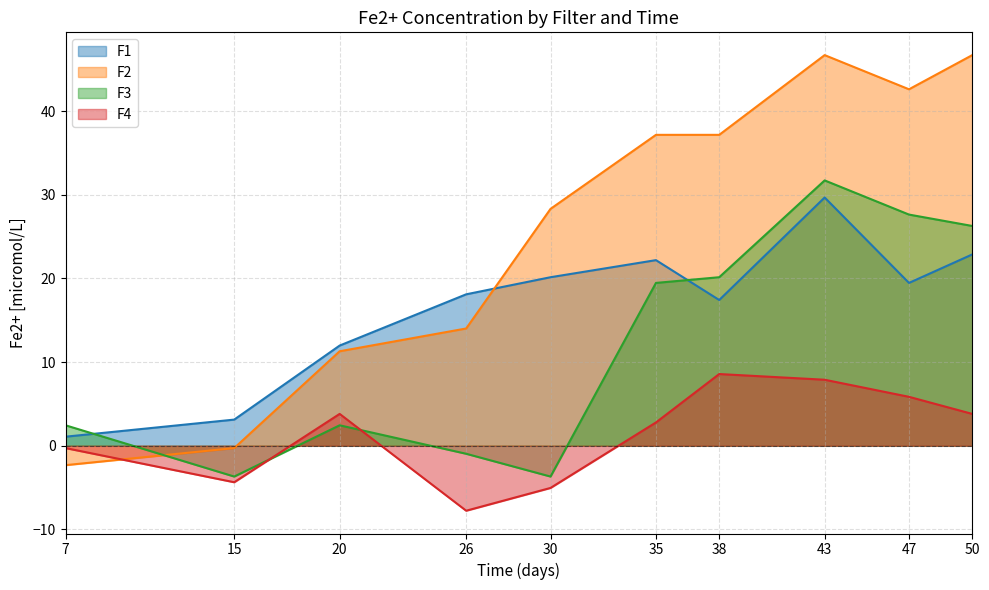

Reading left to right, list all the values displayed in this chart.

F1: 7=1.1	15=3.1	20=12.0	26=18.1	30=20.1	35=22.2	38=17.4	43=29.7	47=19.5	50=22.9
F2: 7=-2.3	15=-0.3	20=11.3	26=14.0	30=28.3	35=37.2	38=37.2	43=46.7	47=42.6	50=46.7
F3: 7=2.4	15=-3.7	20=2.4	26=-1.0	30=-3.7	35=19.5	38=20.1	43=31.7	47=27.6	50=26.3
F4: 7=-0.3	15=-4.4	20=3.8	26=-7.8	30=-5.0	35=2.8	38=8.6	43=7.9	47=5.9	50=3.8